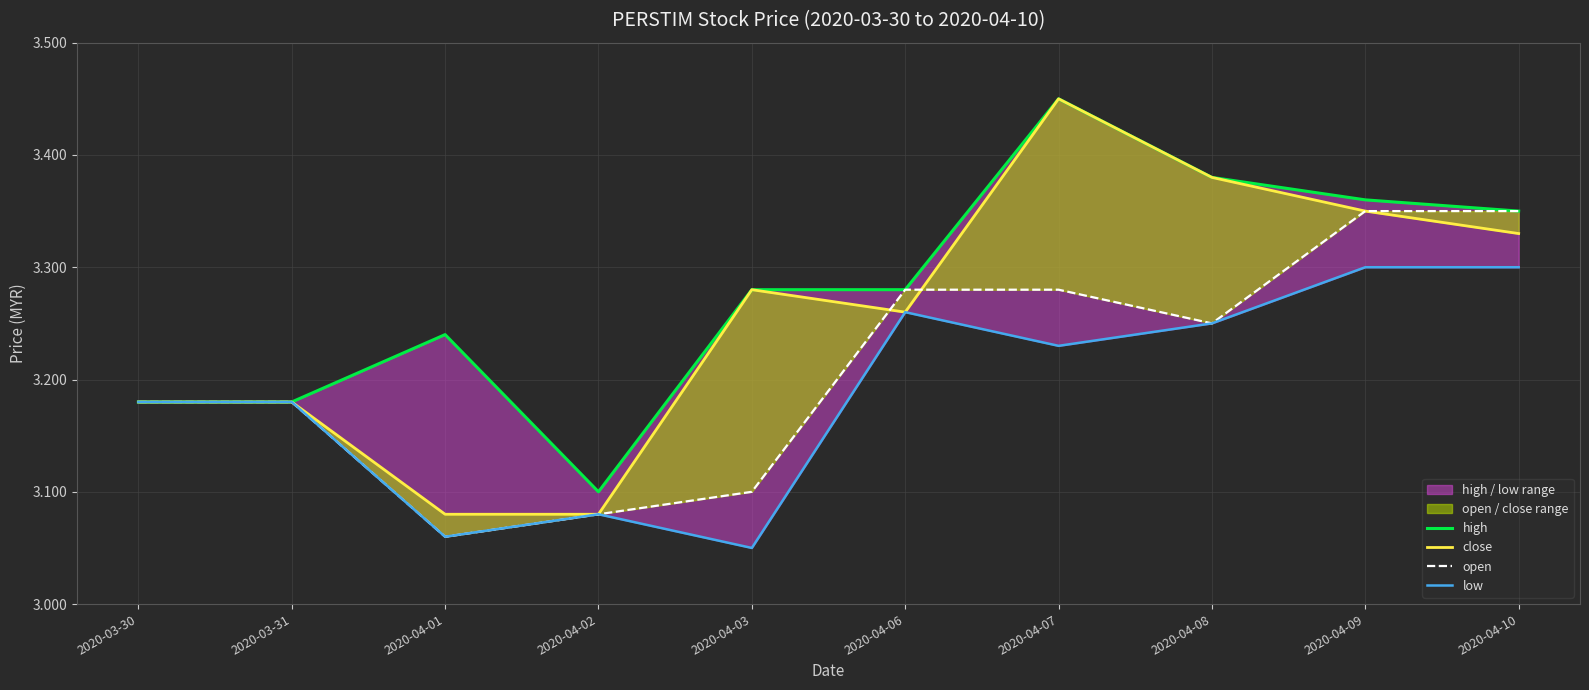

How many data points does each series have?

10